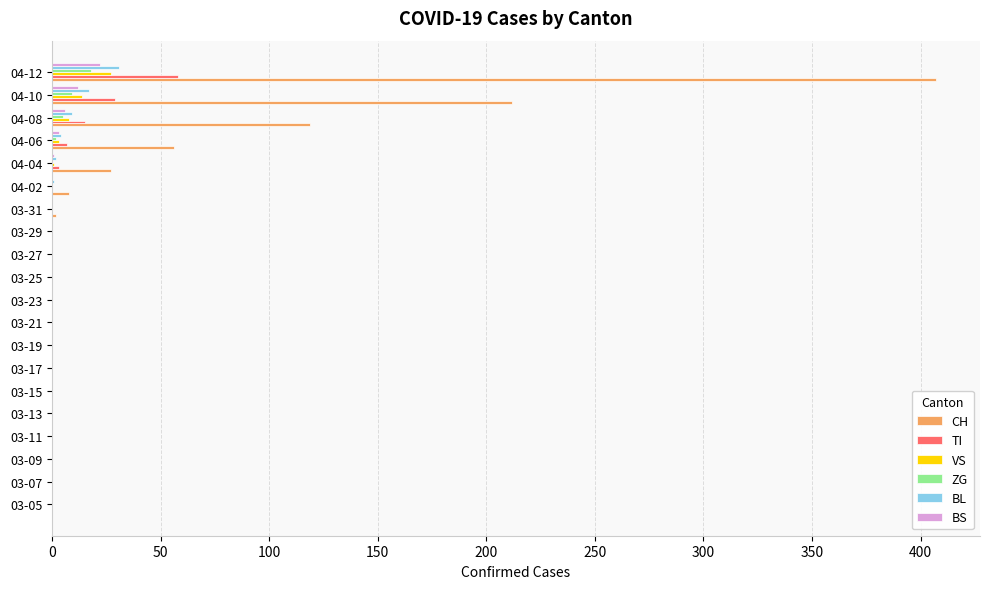

At which category is the sum across all series the highest?

04-12